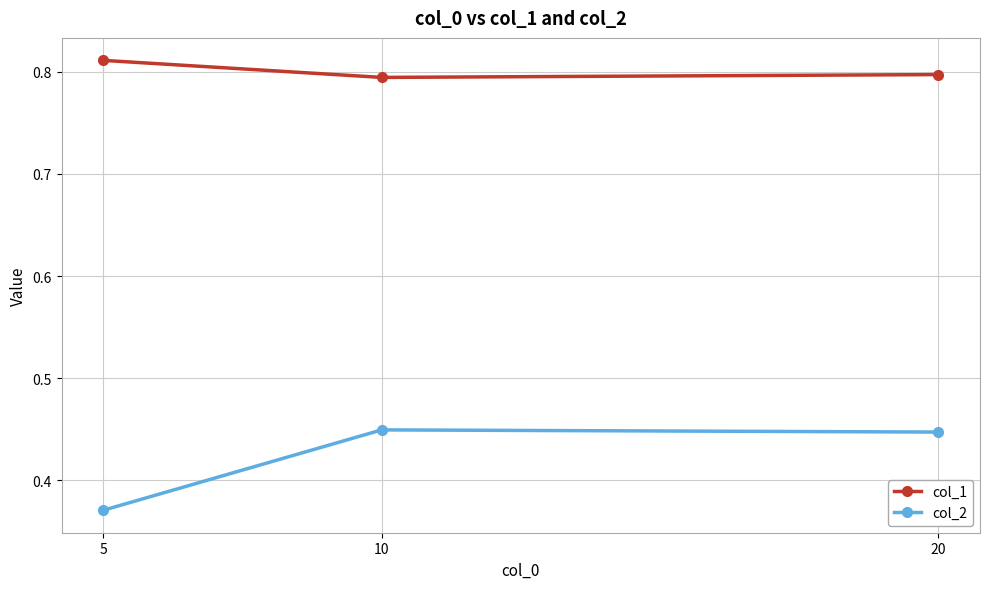

What is the sum of all col_1 values?

2.4